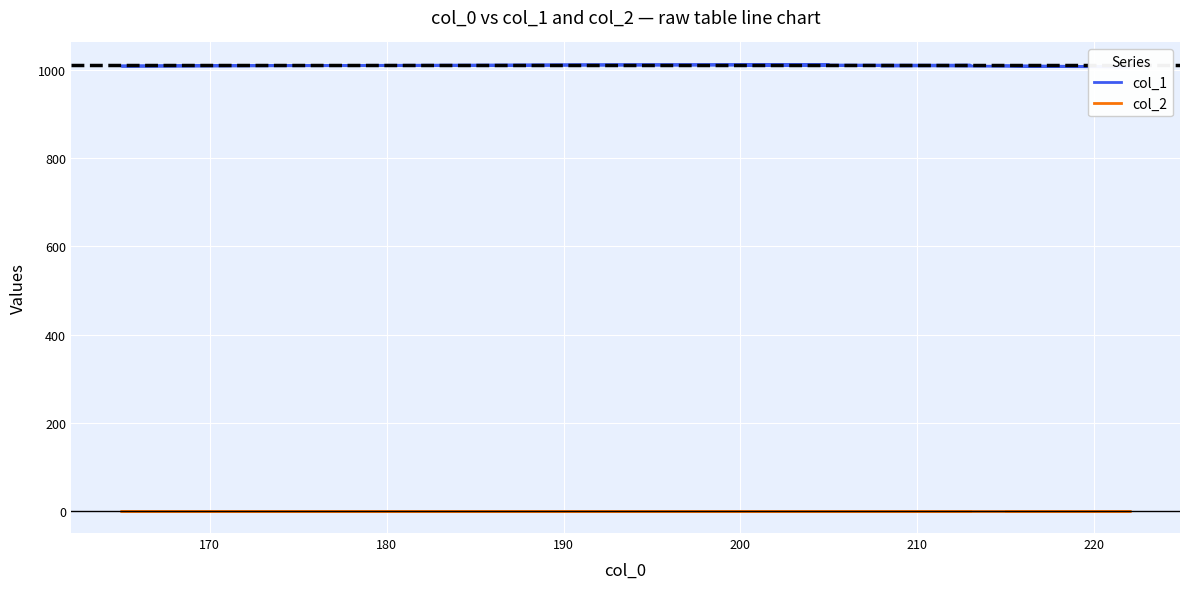

What is the label of the 9th point from the right?

170